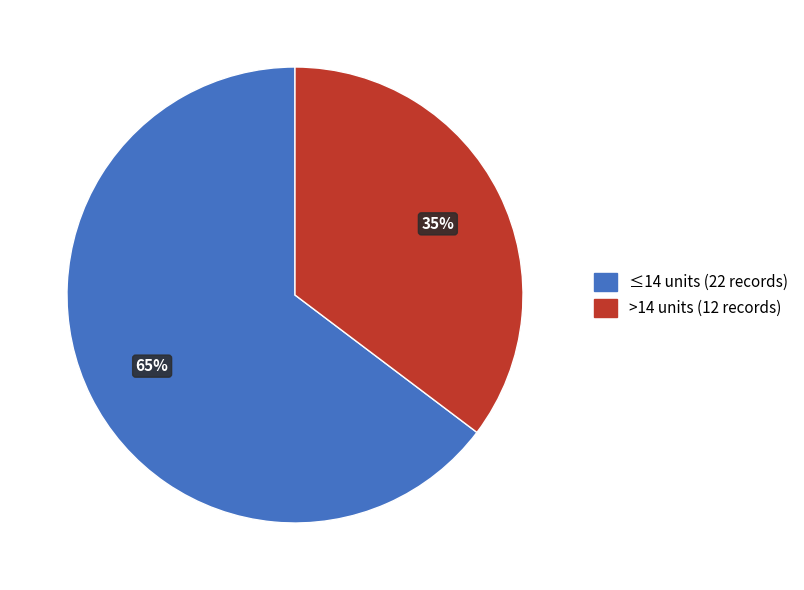

To the nearest percent, what is the average slice percentage?

50%